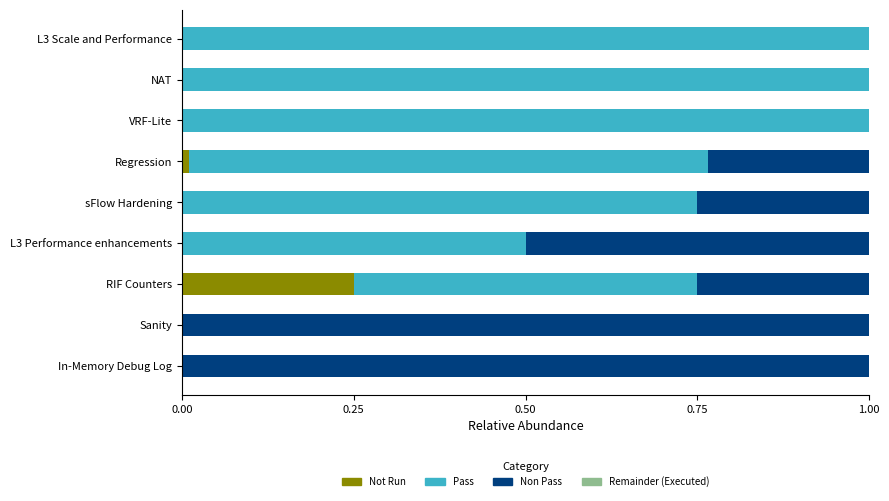

What are all the series names shown in the legend?

Not Run, Pass, Non Pass, Remainder (Executed)